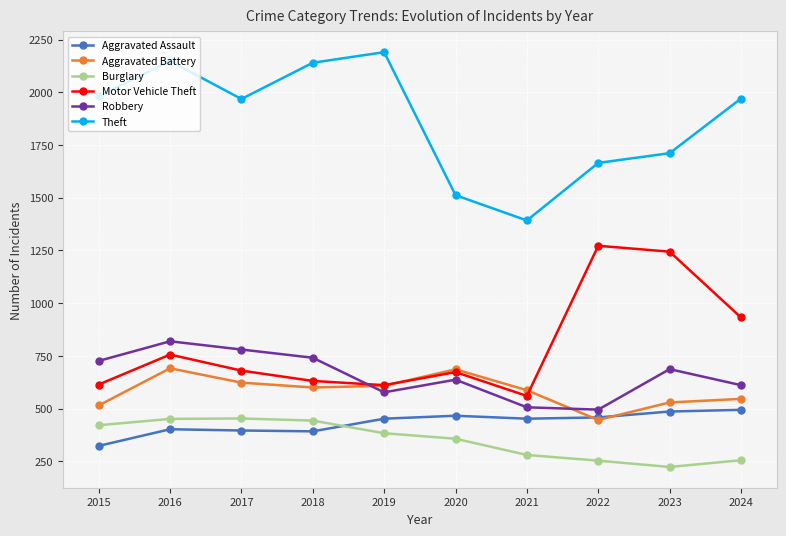

Which series has the largest total across all categories?

Theft